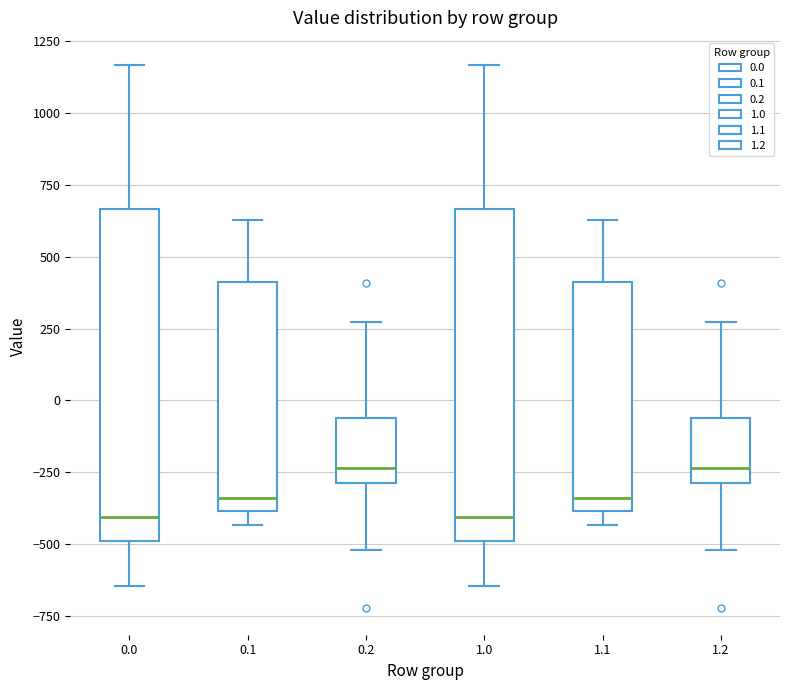

Reading left to right, transcribe this box plot: for each box, give where its median line is, the range the box spans, and where its two whiskers end, as read against the y-axis. The values are not printed on the chart, so give them approximately, as read against the axis.

0.0: median -400, box -500 to 650, whiskers -650 to 1150
0.1: median -350, box -400 to 400, whiskers -450 to 650
0.2: median -250, box -300 to -50, whiskers -500 to 250
1.0: median -400, box -500 to 650, whiskers -650 to 1150
1.1: median -350, box -400 to 400, whiskers -450 to 650
1.2: median -250, box -300 to -50, whiskers -500 to 250